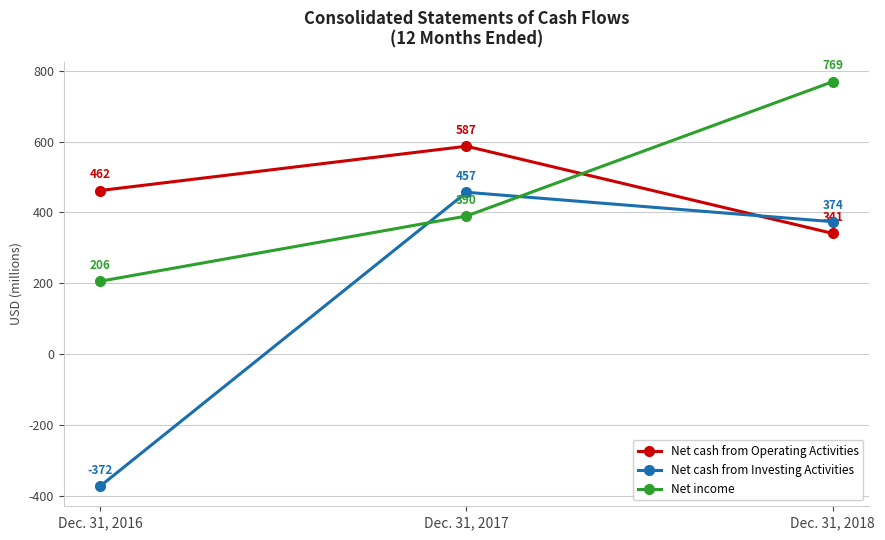

Reading left to right, list all the values displayed in this chart.

Net cash from Operating Activities: Dec. 31, 2016=462	Dec. 31, 2017=587	Dec. 31, 2018=341
Net cash from Investing Activities: Dec. 31, 2016=-372	Dec. 31, 2017=457	Dec. 31, 2018=374
Net income: Dec. 31, 2016=206	Dec. 31, 2017=390	Dec. 31, 2018=769